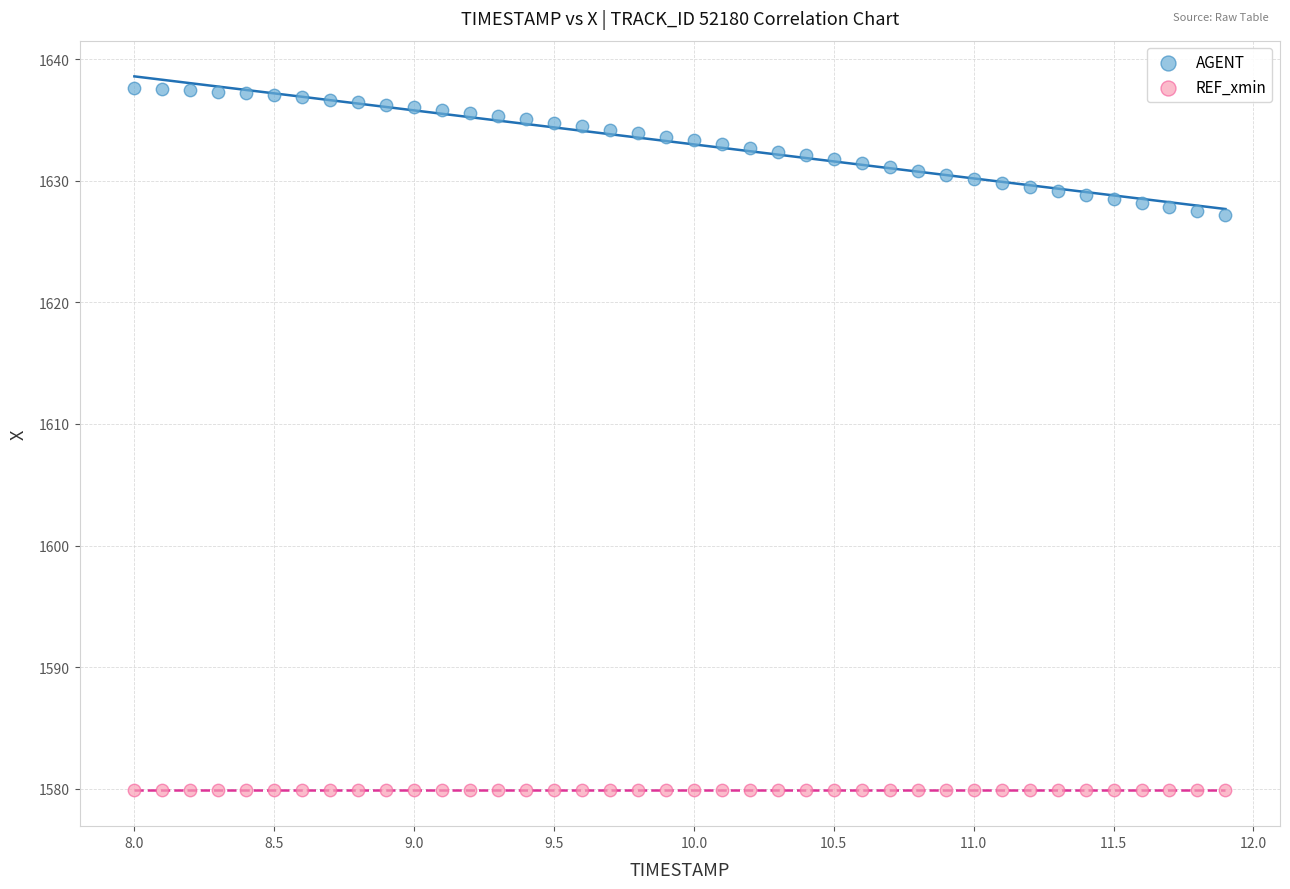

Which series contains the highest Y value?

AGENT